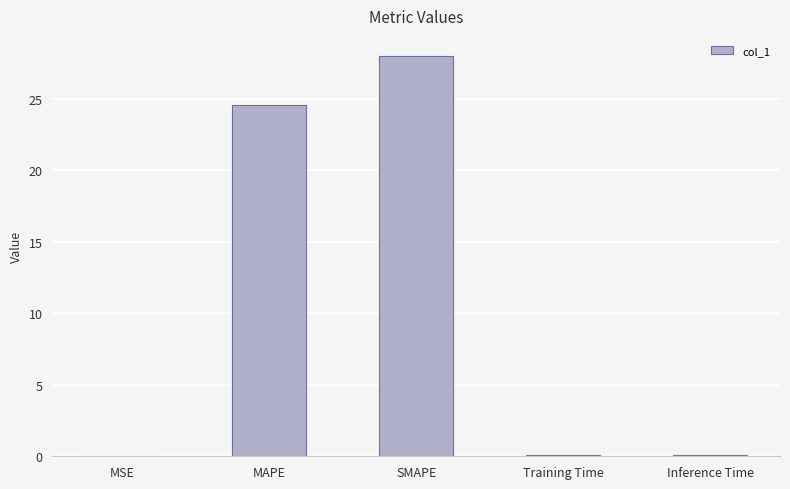

What is the maximum value shown in the chart?

28.0